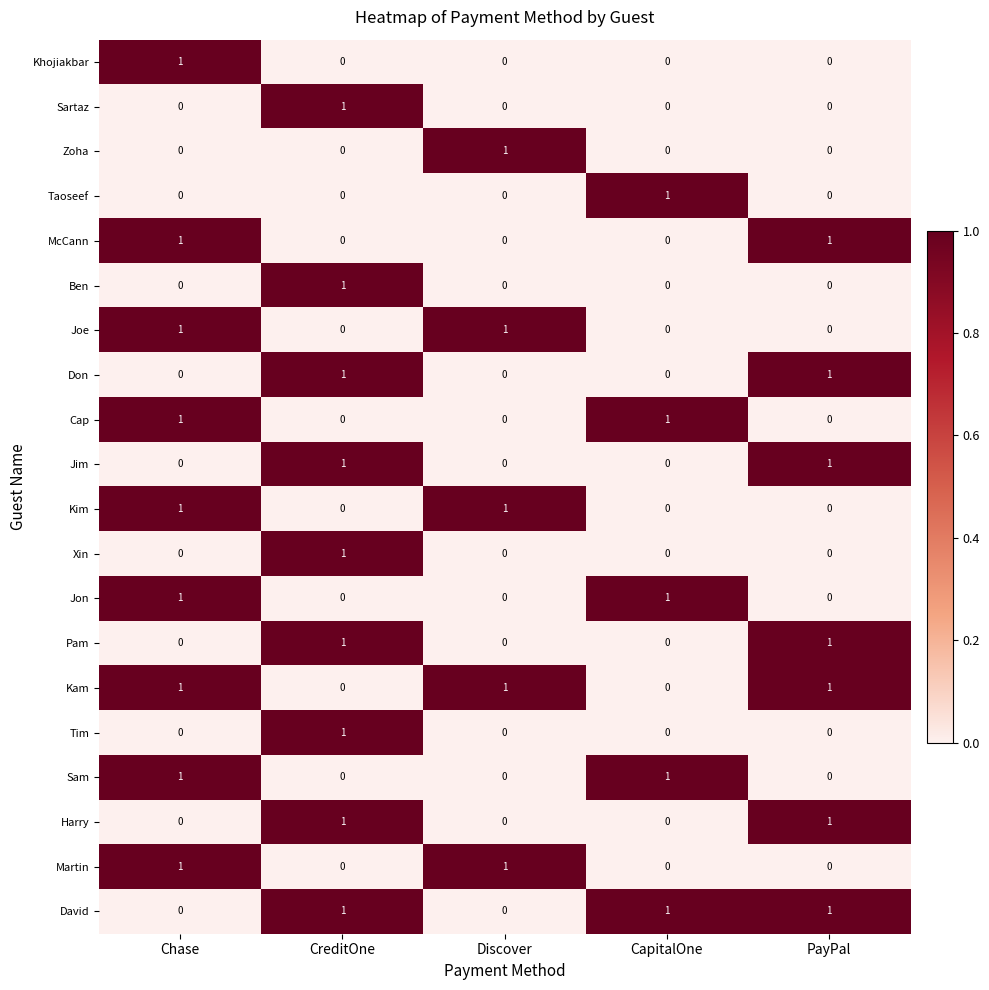

What is the total value across all series at PayPal?

7